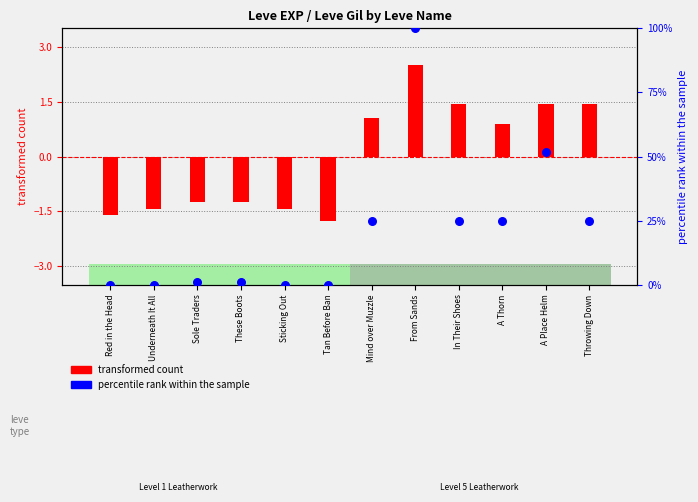

At how many categories does at least one series exceed 30?

2